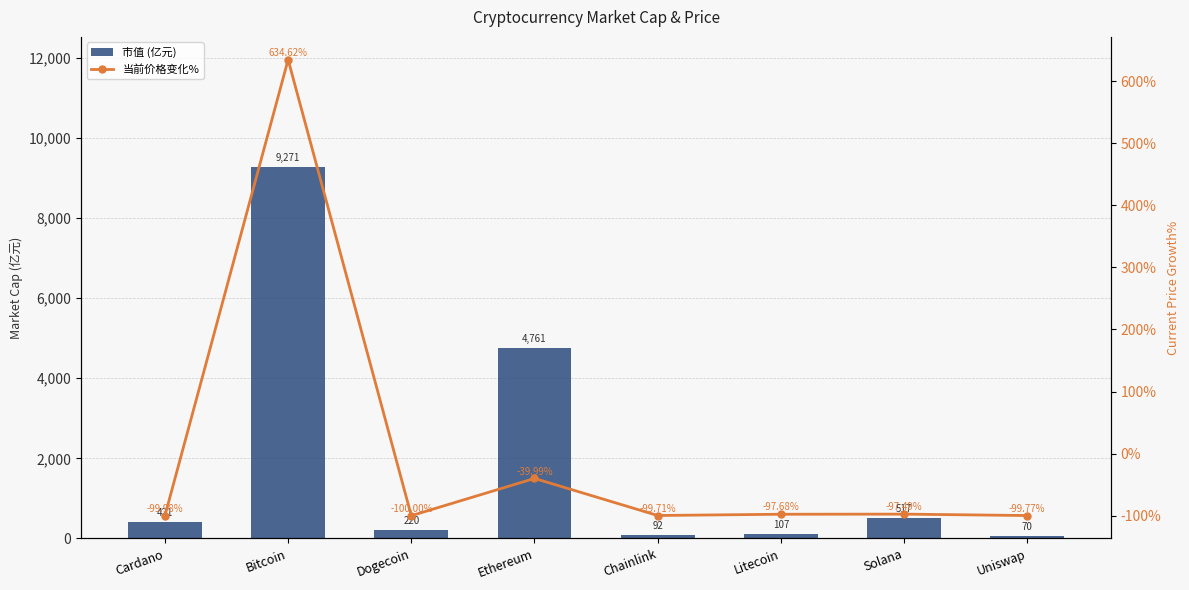

Which category has the lowest value in the 当前价格变化% series?

Dogecoin